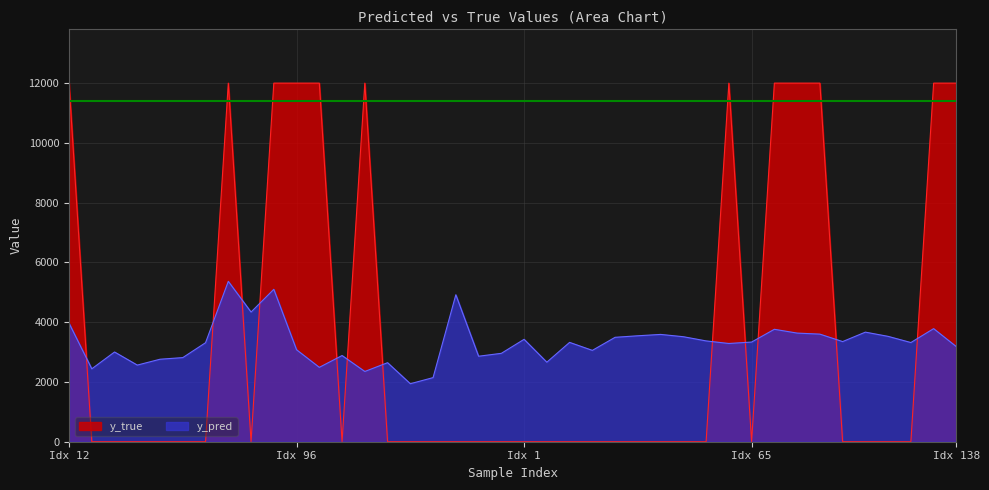

Between 70 and 15, which is larger?

70